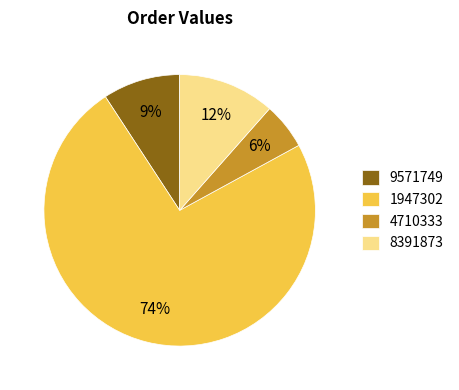

Do 4710333 and 1947302 together represent more than half of the pie?

Yes